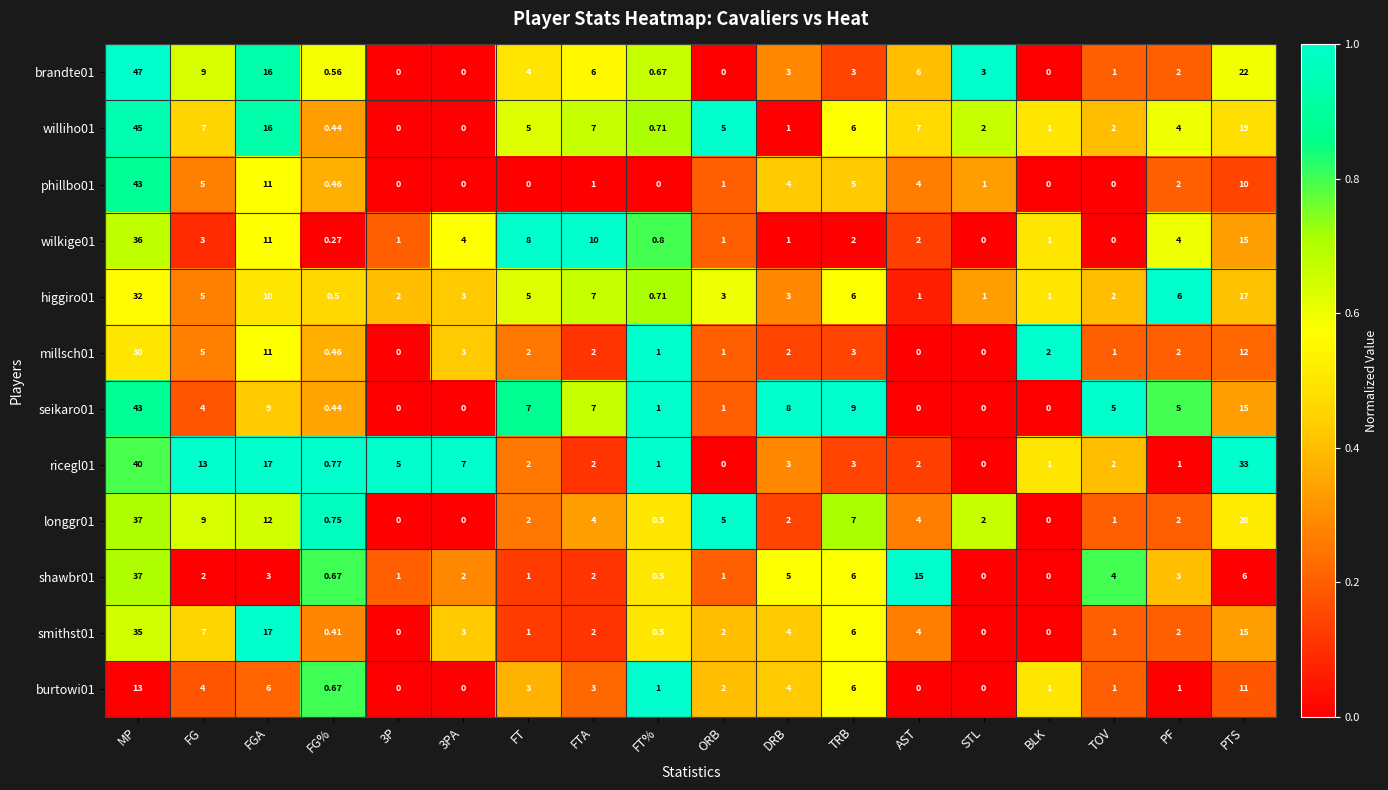

Which series has the largest total across all categories?

ricegl01